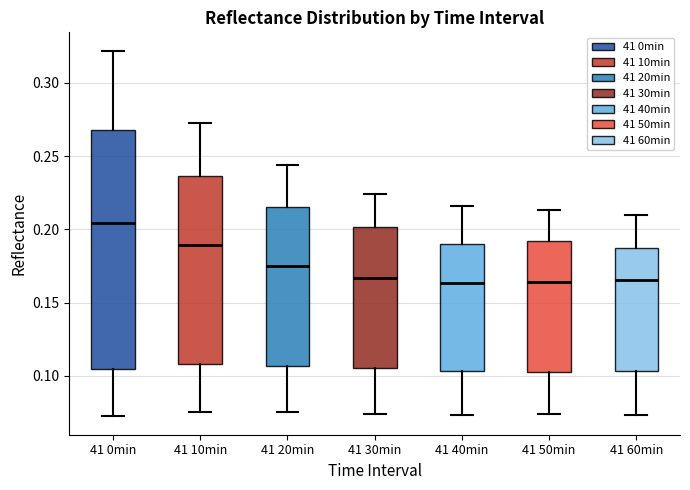

Reading left to right, transcribe this box plot: for each box, give where its median line is, the range the box spans, and where its two whiskers end, as read against the y-axis. The values are not printed on the chart, so give them approximately, as read against the axis.

41 0min: median 0.205, box 0.105 to 0.270, whiskers 0.070 to 0.320
41 10min: median 0.190, box 0.110 to 0.235, whiskers 0.075 to 0.275
41 20min: median 0.175, box 0.105 to 0.215, whiskers 0.075 to 0.245
41 30min: median 0.165, box 0.105 to 0.200, whiskers 0.075 to 0.225
41 40min: median 0.165, box 0.105 to 0.190, whiskers 0.075 to 0.215
41 50min: median 0.165, box 0.105 to 0.190, whiskers 0.075 to 0.215
41 60min: median 0.165, box 0.105 to 0.190, whiskers 0.075 to 0.210